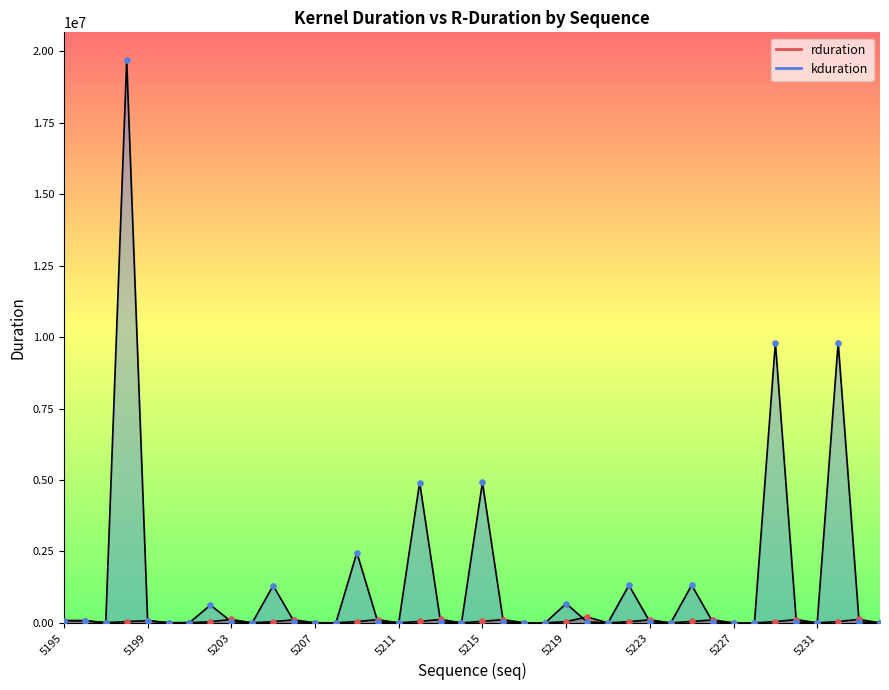

Which series reaches the minimum Y coordinate?

rduration